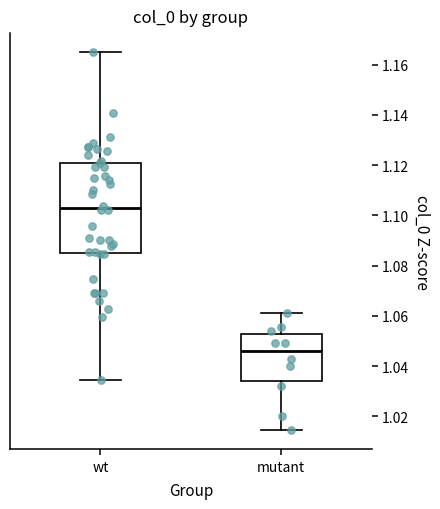

Reading left to right, read every box against the y-axis: the position of its median line, the range the box covers, and the ends of its whiskers. The values are not printed on the chart, so give them approximately, as read against the axis.

wt: median 1.102, box 1.086 to 1.120, whiskers 1.034 to 1.164
mutant: median 1.046, box 1.034 to 1.052, whiskers 1.014 to 1.062